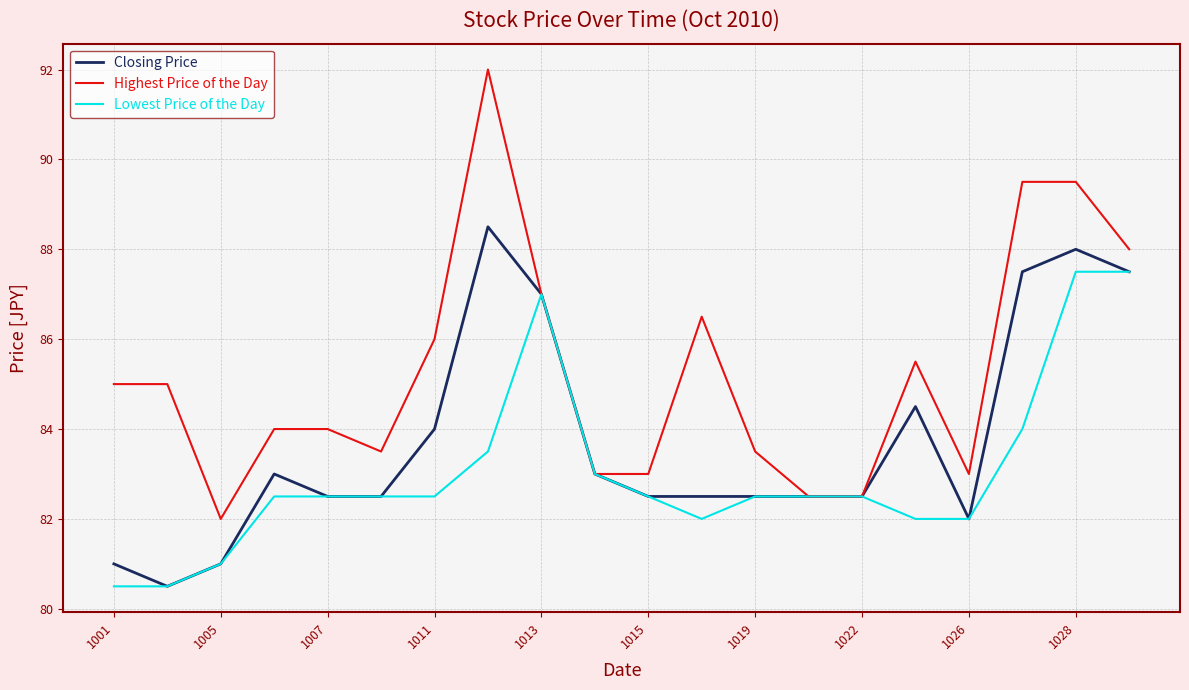

What is the maximum value for Highest Price of the Day?

92.0